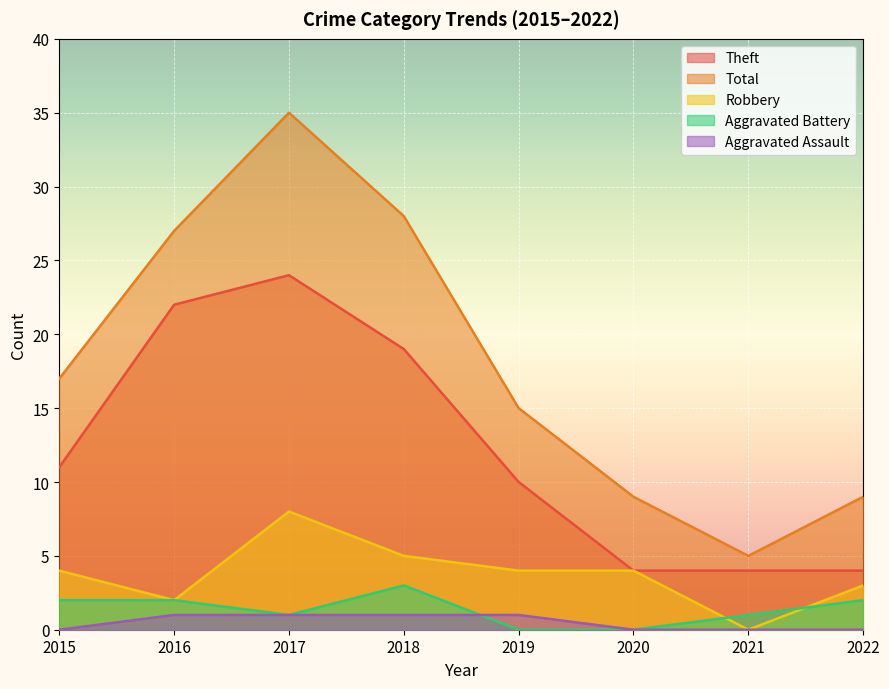

The value of Aggravated Assault at 2018 is 1. True or false?

True